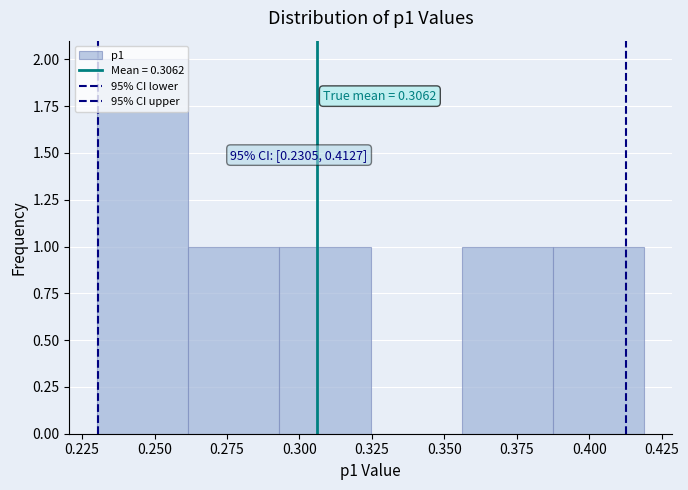

Which range on the x-axis has the tallest bar?

0.230 to 0.260